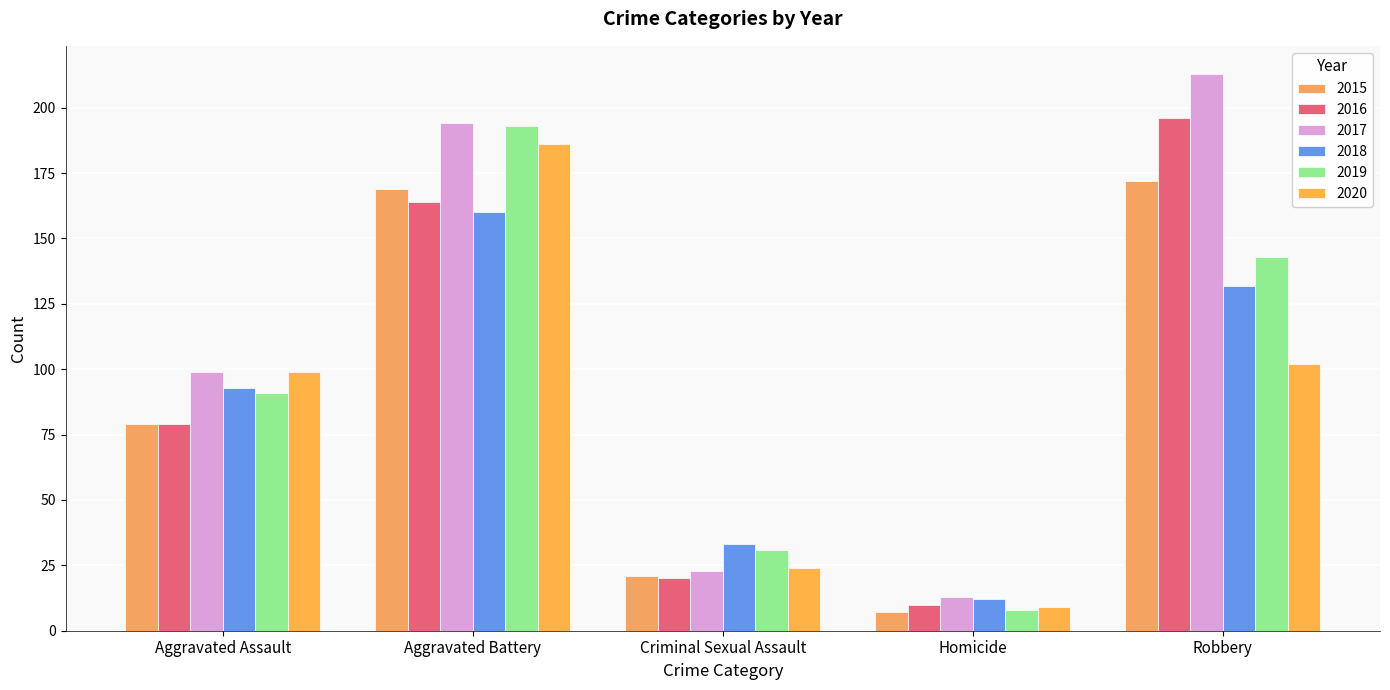

The value of 2019 at Homicide is 13. True or false?

False